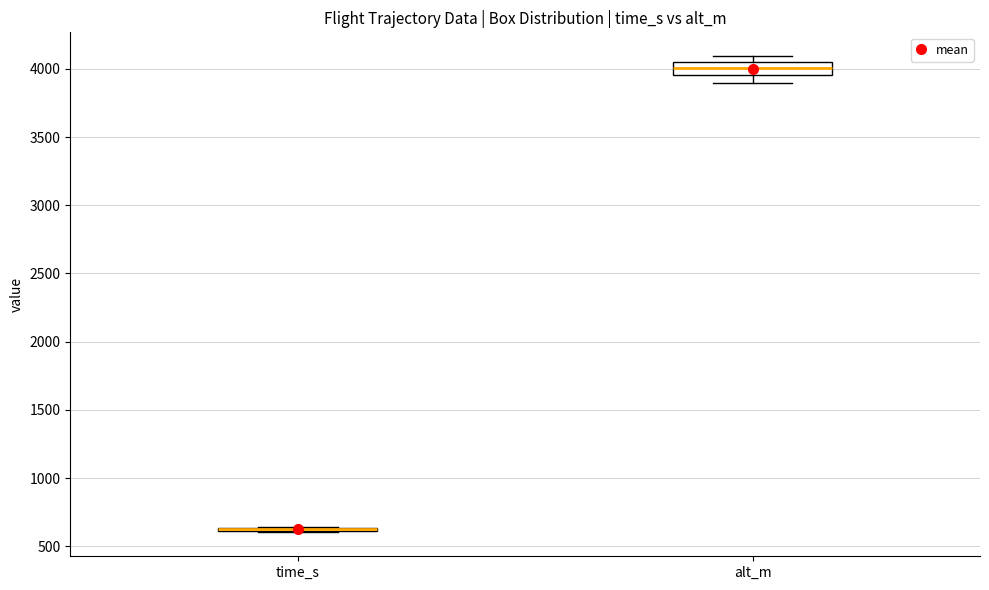

Which box is the tallest, from its lower edge to its upper edge?

alt_m